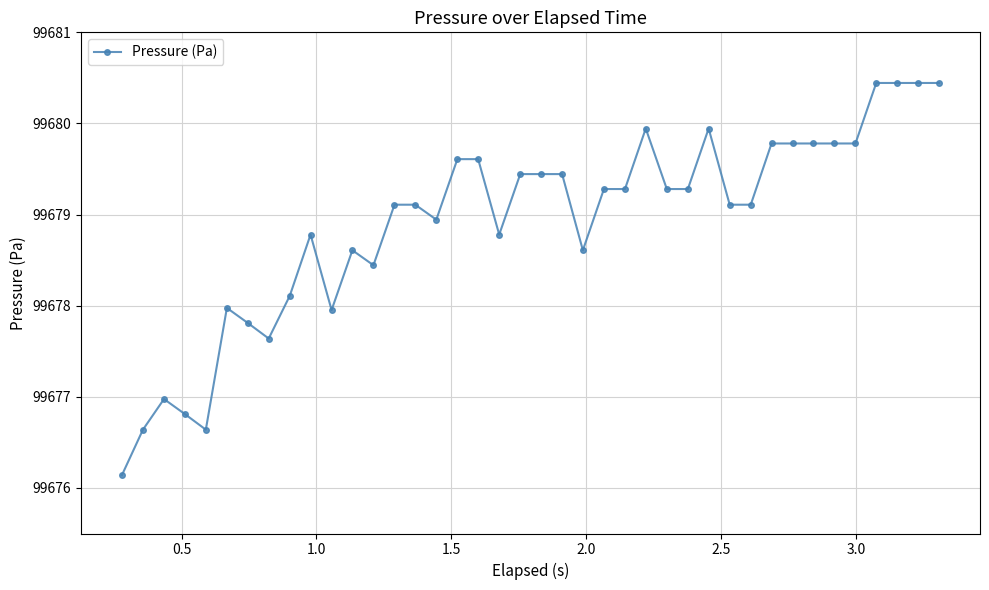

What is the greatest value displayed?

99680.4